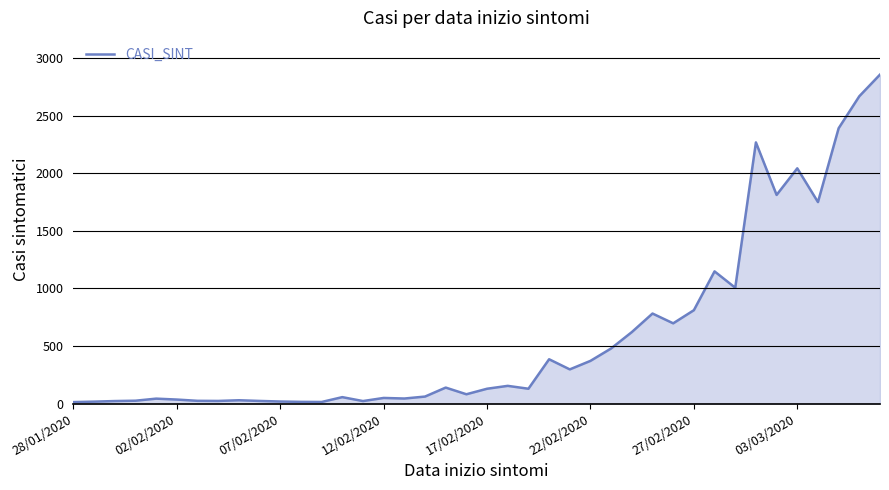

What is the difference between the maximum and minimum values?

2844